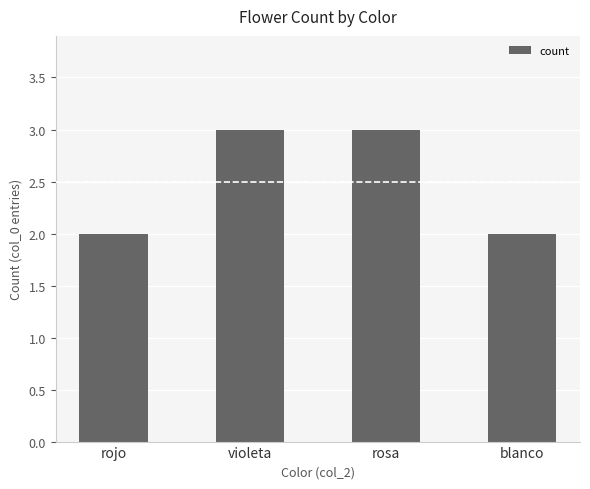

Does the chart contain any negative values?

No